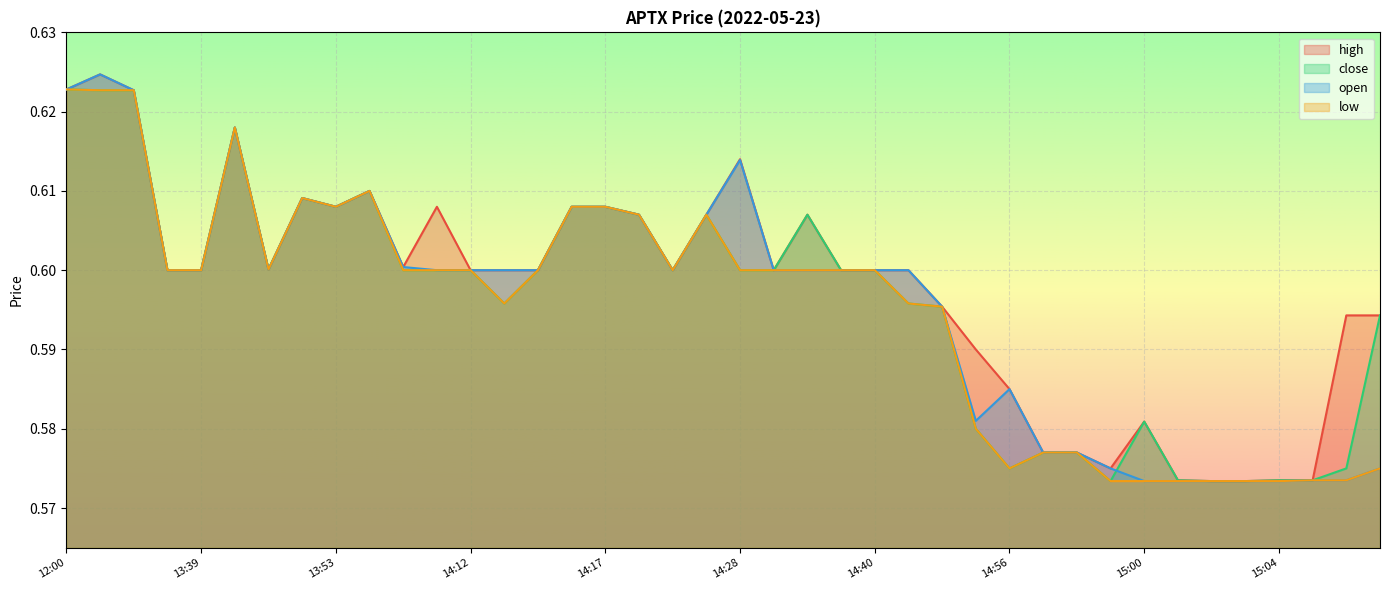

Count the number of data series in this chart.

4